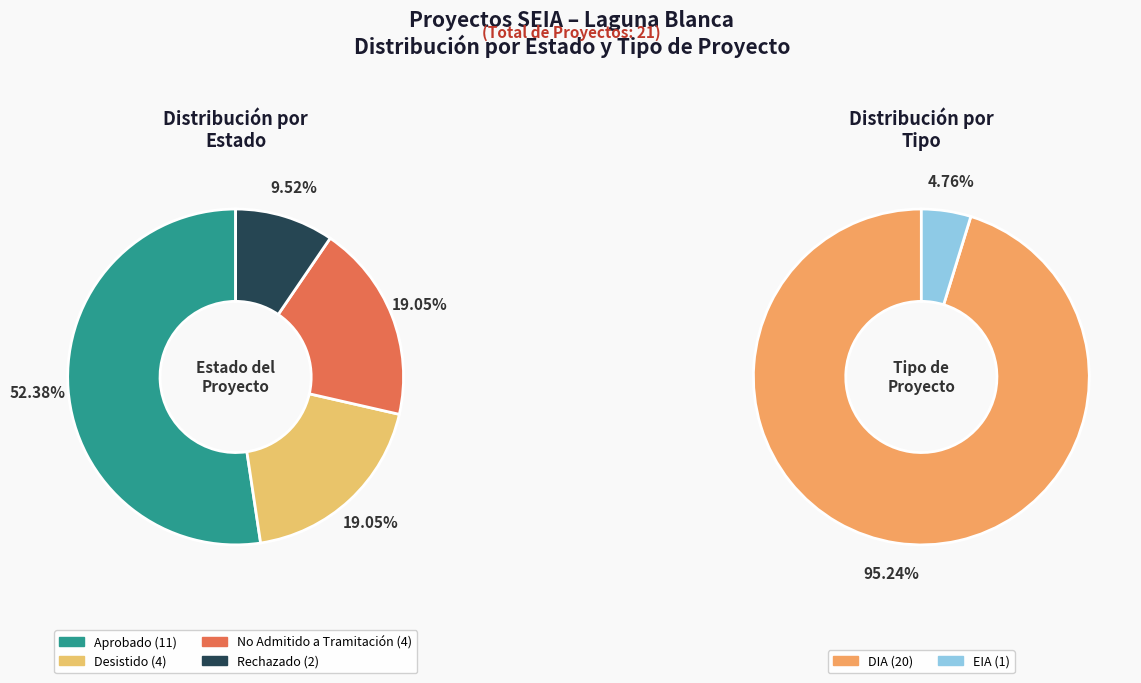

Combined, do Rechazado and Desistido account for over 50%?

No